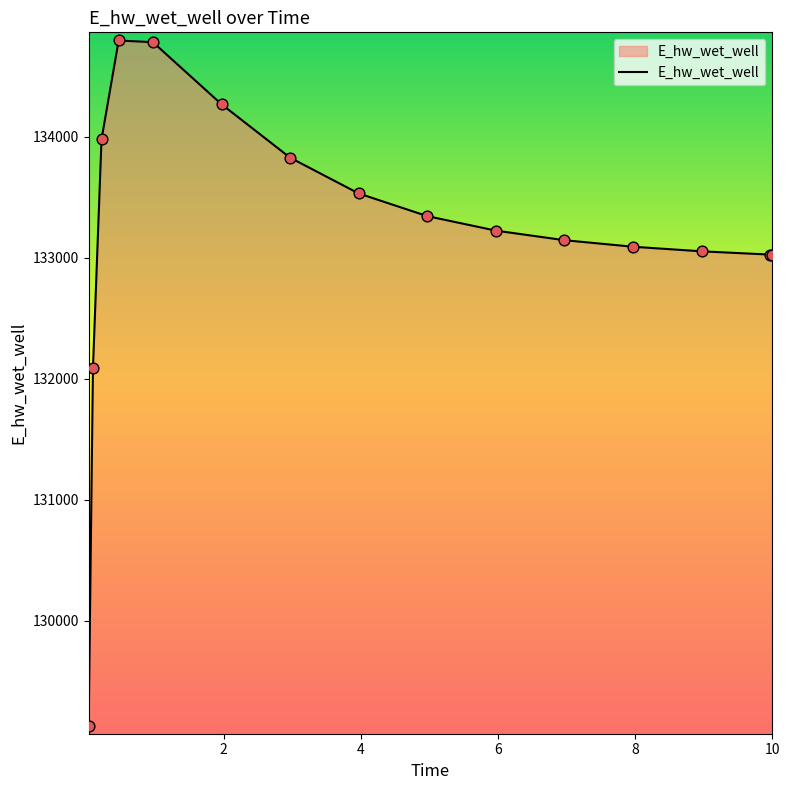

What is the difference between the maximum and minimum values?

5661.7